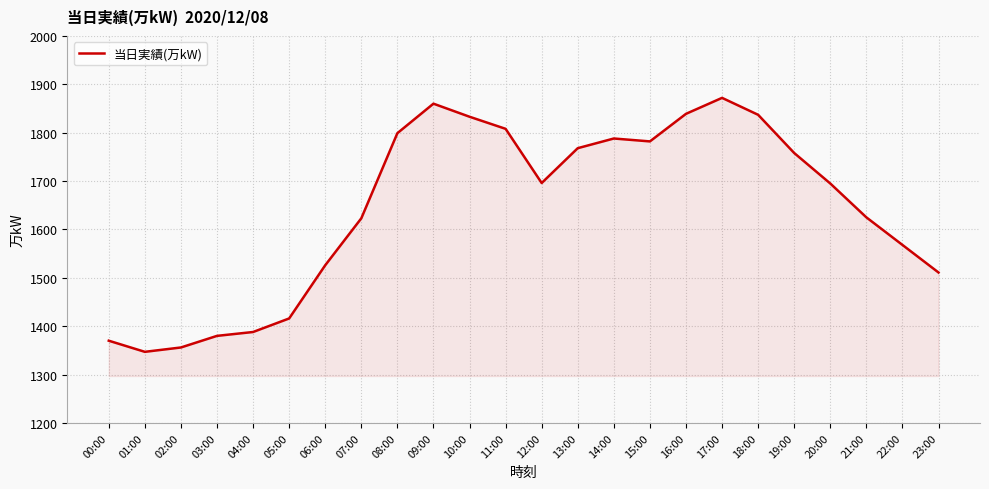

What is the change in value from 05:00 to 08:00?

+383